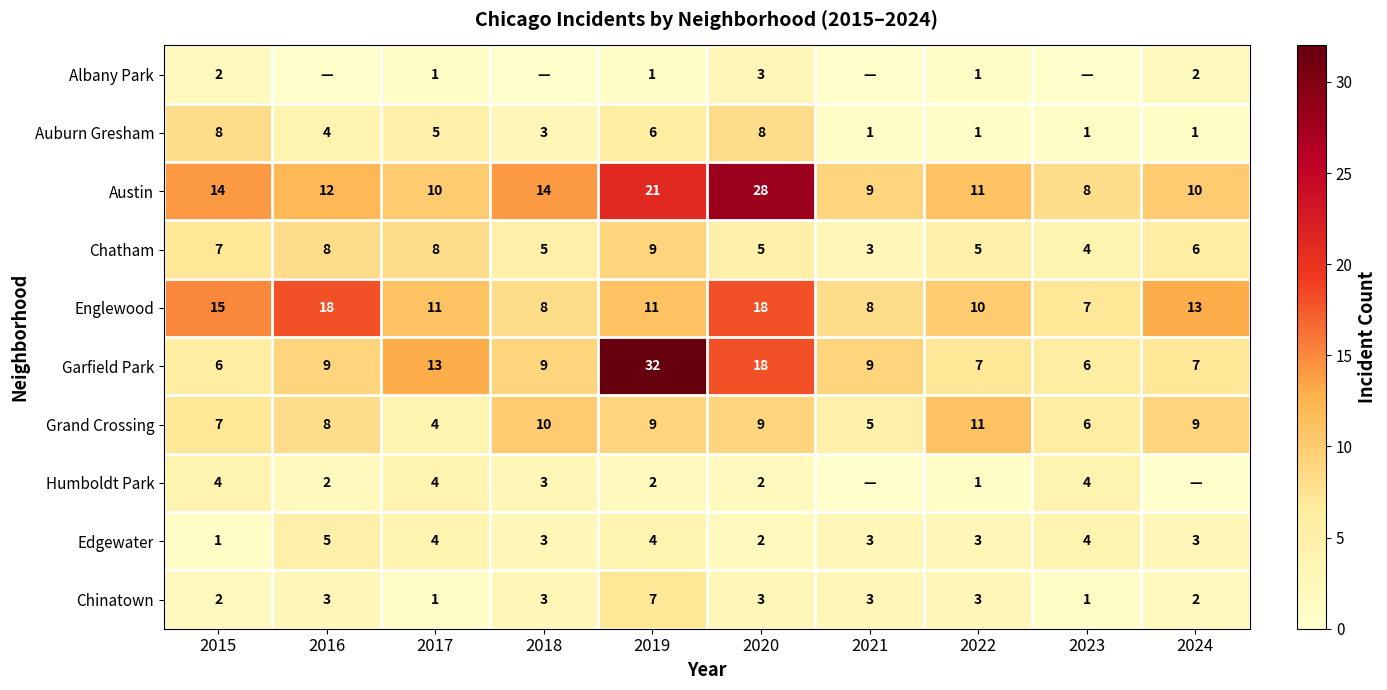

What is the spread (max minus min) of values at 2019?

31